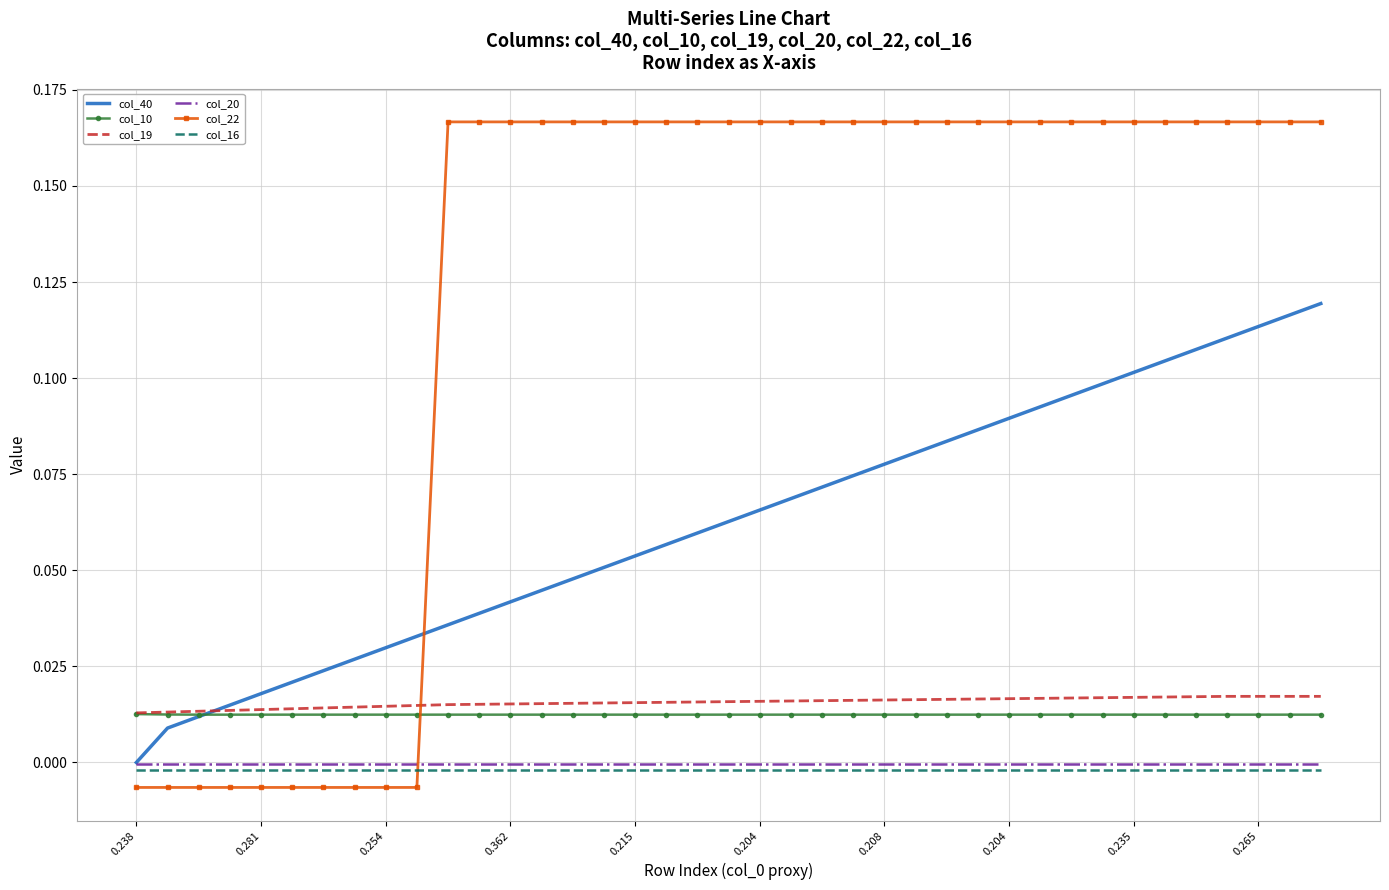

How many intersections are there between col_10 and col_22?

1